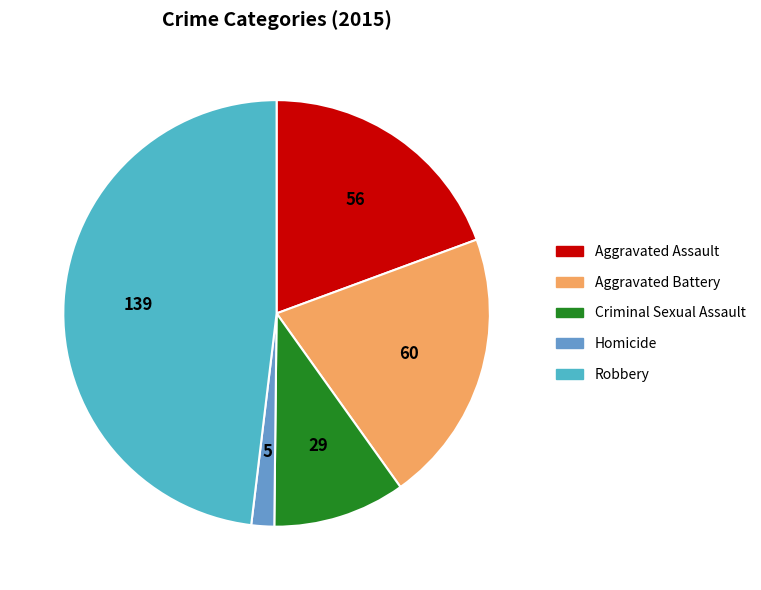

Is it true that Homicide is 2% of the pie?

True